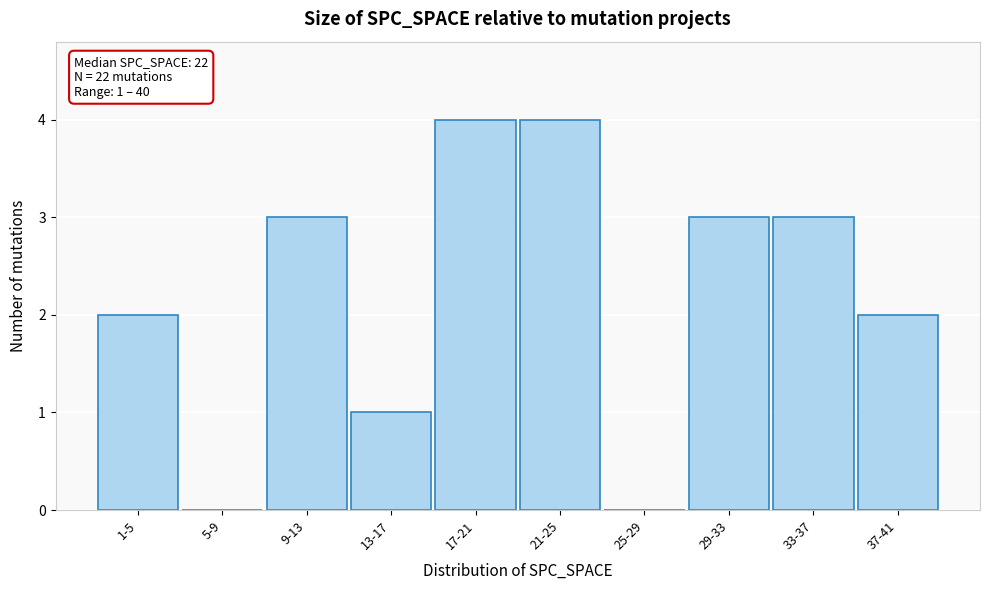

Reading left to right, extract all data points from this chart.

1-5=2	5-9=0	9-13=3	13-17=1	17-21=4	21-25=4	25-29=0	29-33=3	33-37=3	37-41=2